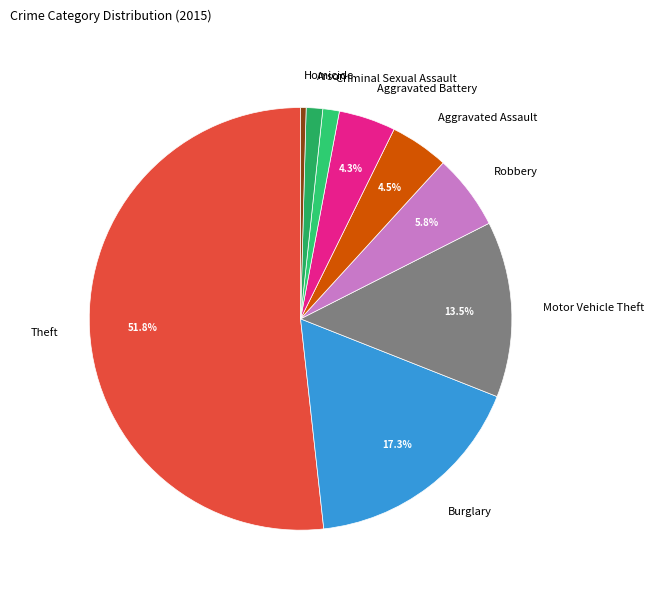

Is there a majority slice in this chart?

Yes